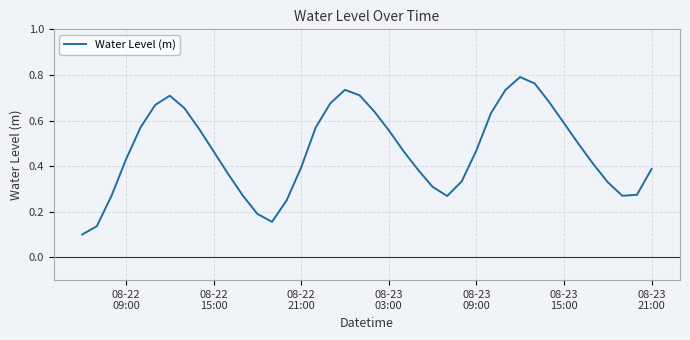

What is the difference between the maximum and minimum values?

0.7